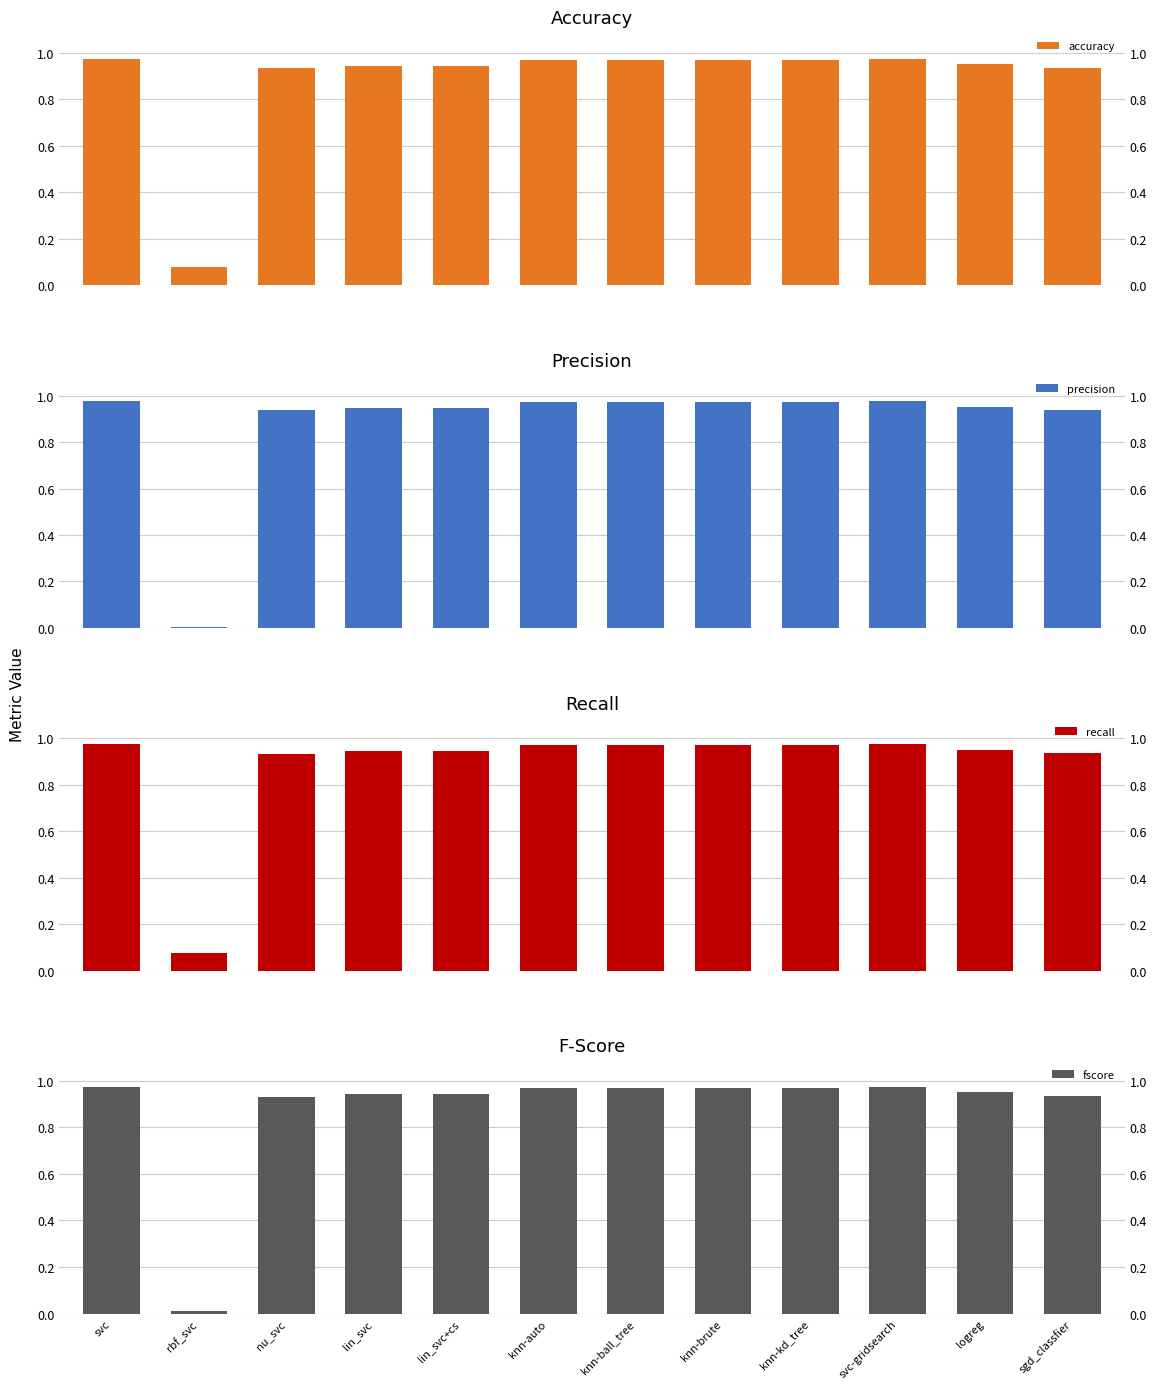

Between svc and svc-gridsearch, which is larger?

svc